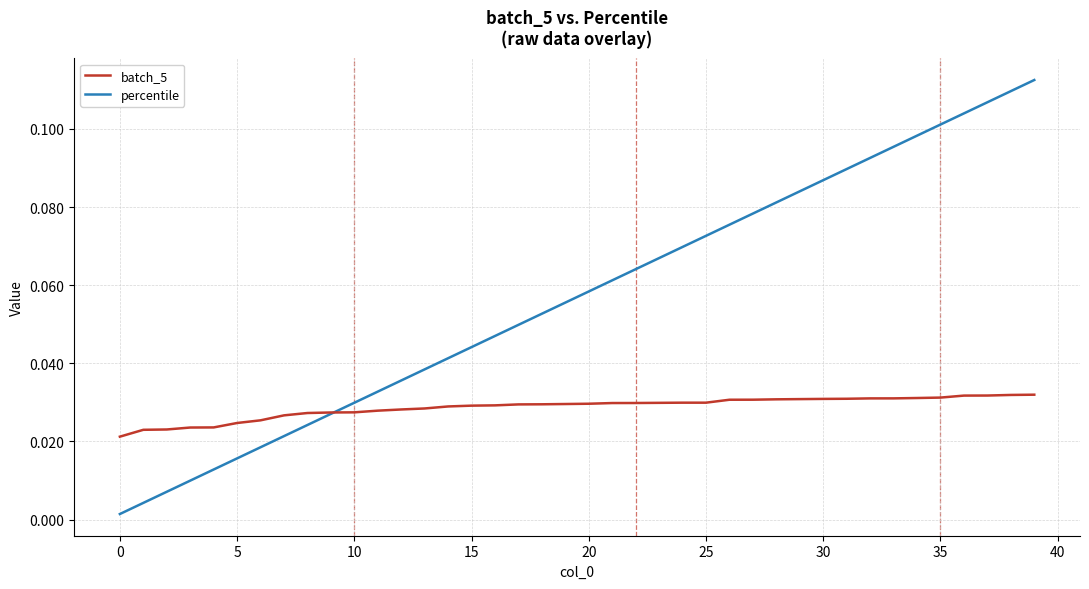

What is the sum of all batch_5 values?

1.1